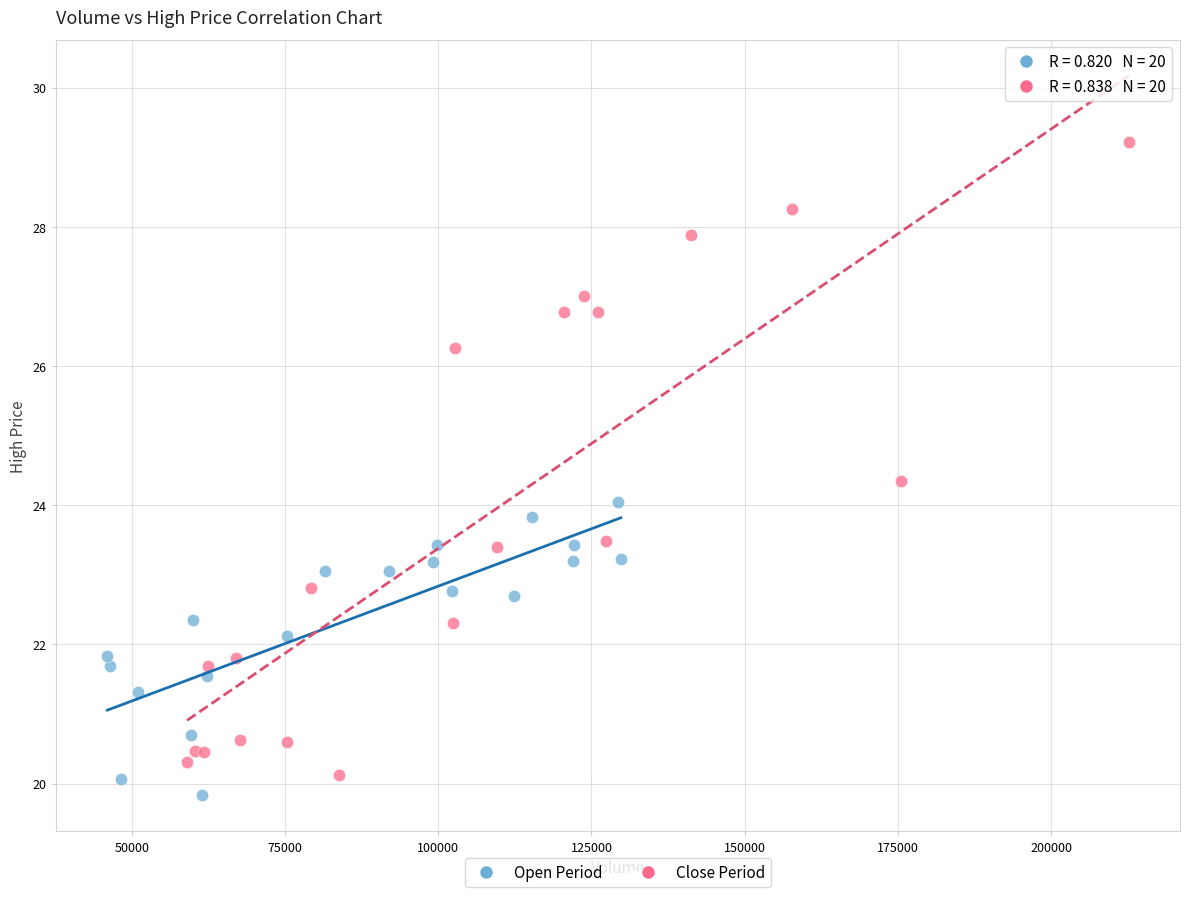

Which series contains the highest Y value?

Close Period